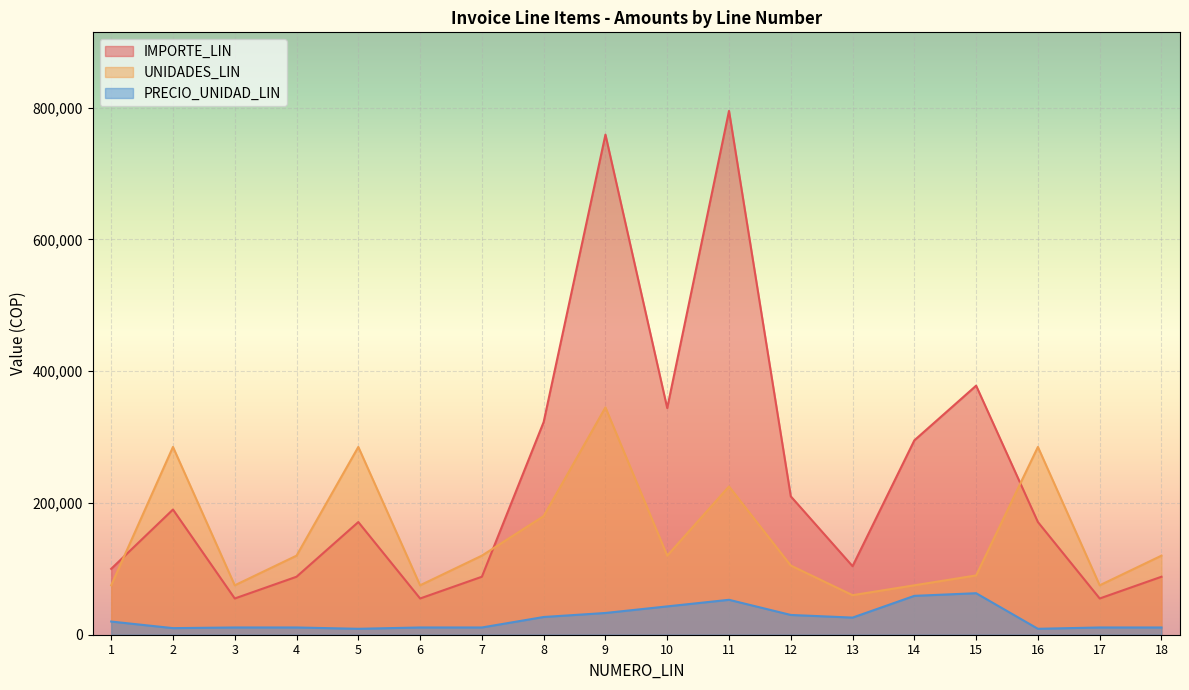

How many interior local peaks does the IMPORTE_LIN series have?

5